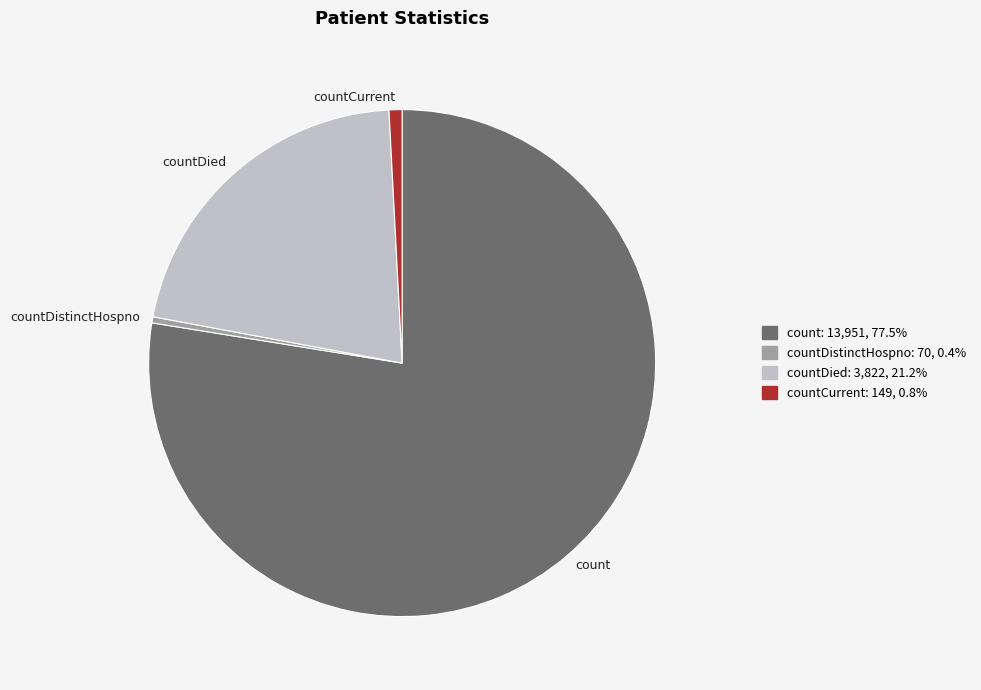

Is there any slice that represents more than half of the pie?

Yes